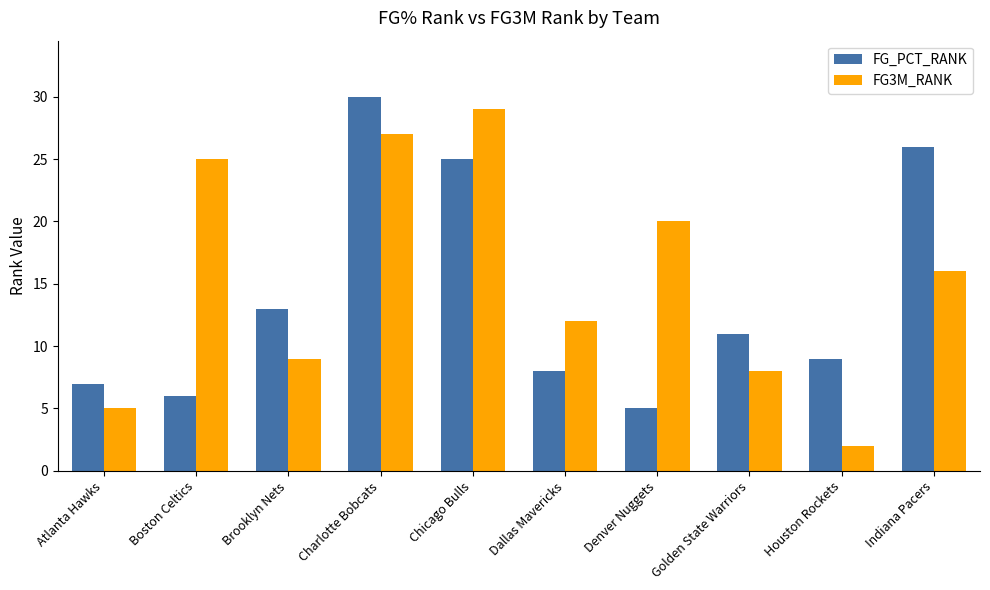

List the labels in order of FG_PCT_RANK value, largest first.

Charlotte Bobcats, Indiana Pacers, Chicago Bulls, Brooklyn Nets, Golden State Warriors, Houston Rockets, Dallas Mavericks, Atlanta Hawks, Boston Celtics, Denver Nuggets